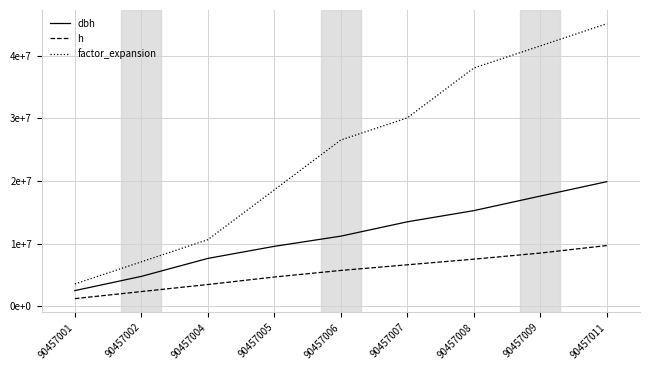

What is the sum of all dbh values?

101740000